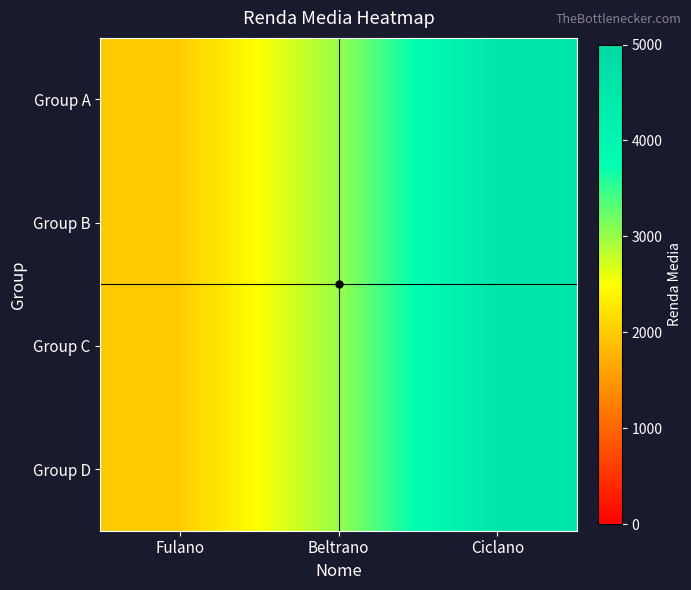

Rank the series at Beltrano from highest to lowest value.

Group A, Group B, Group C, Group D